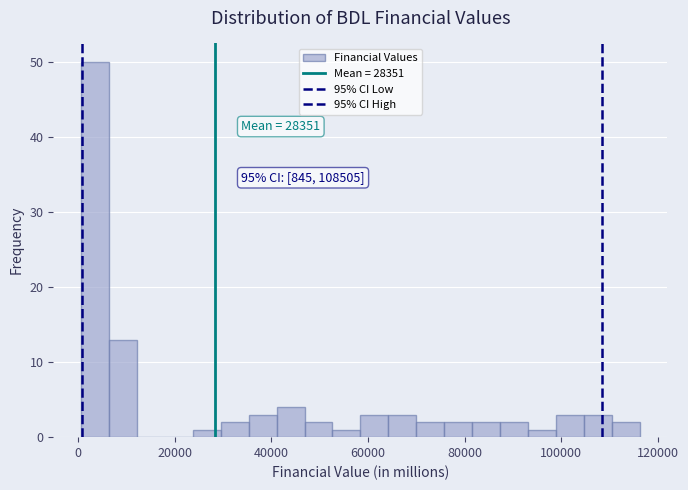

Read against the x-axis, roughly where is the centre of the tallest bar?

4000